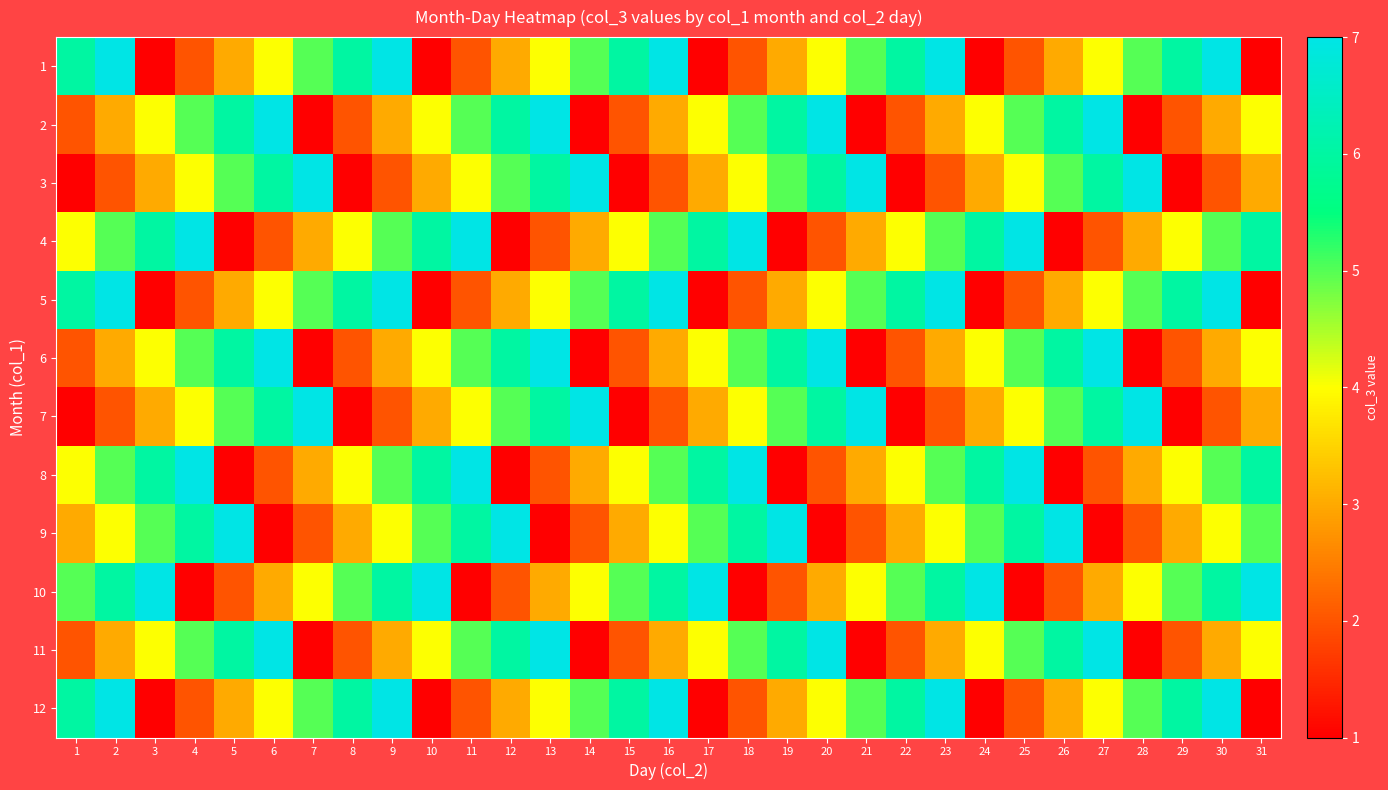

List the series in order of their peak value, lowest first.

1, 2, 3, 4, 5, 6, 7, 8, 9, 10, 11, 12